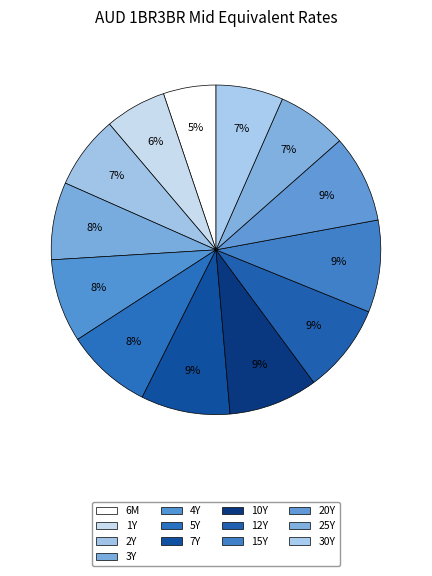

Between 2Y and 15Y, which is larger?

15Y